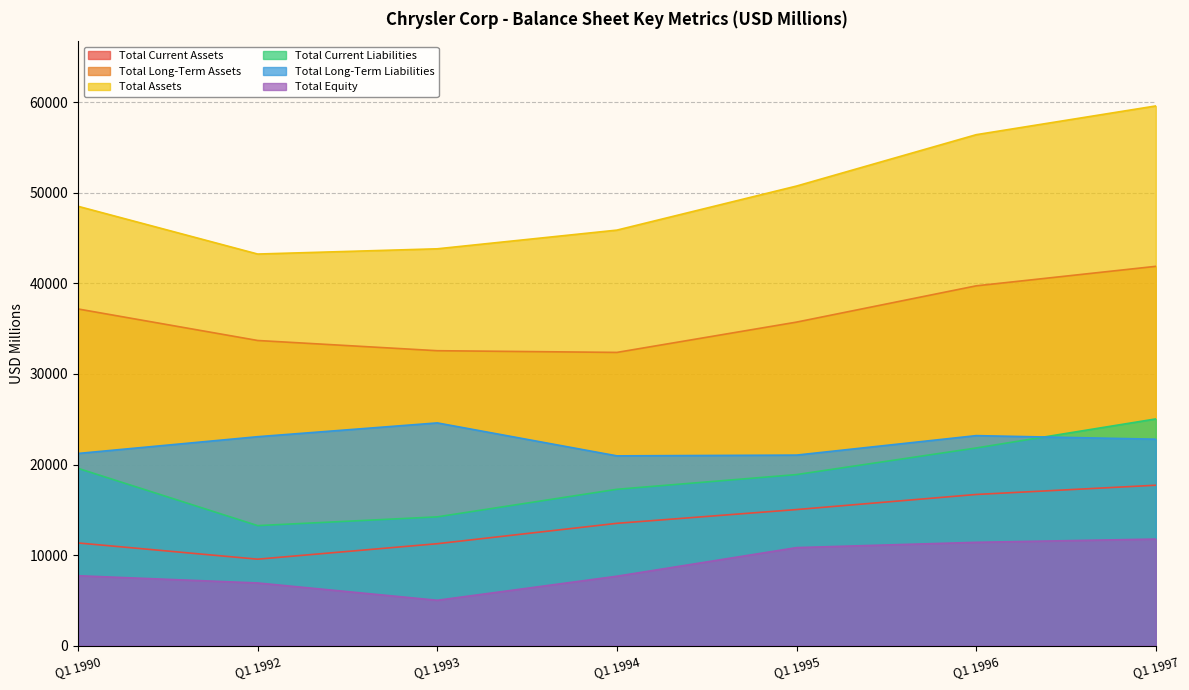

Which has a higher value, Q1 1993 or Q1 1990?

Q1 1990